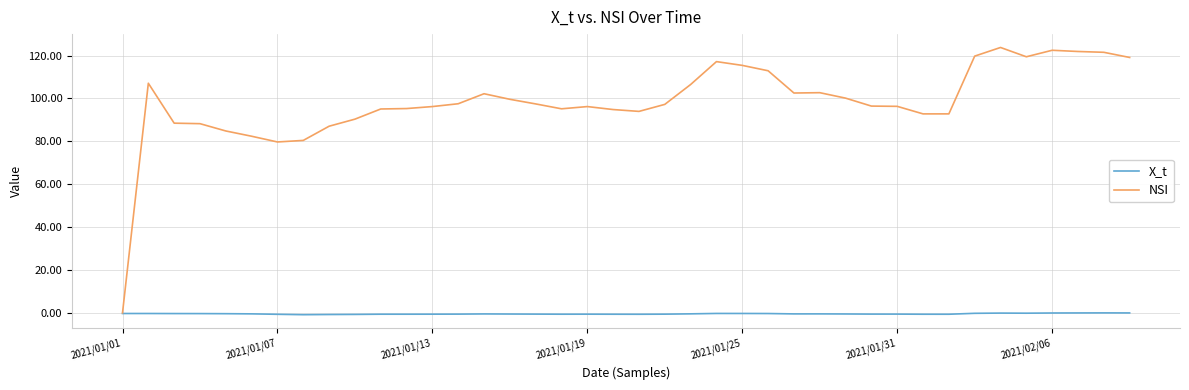

Which series has the largest total across all categories?

NSI